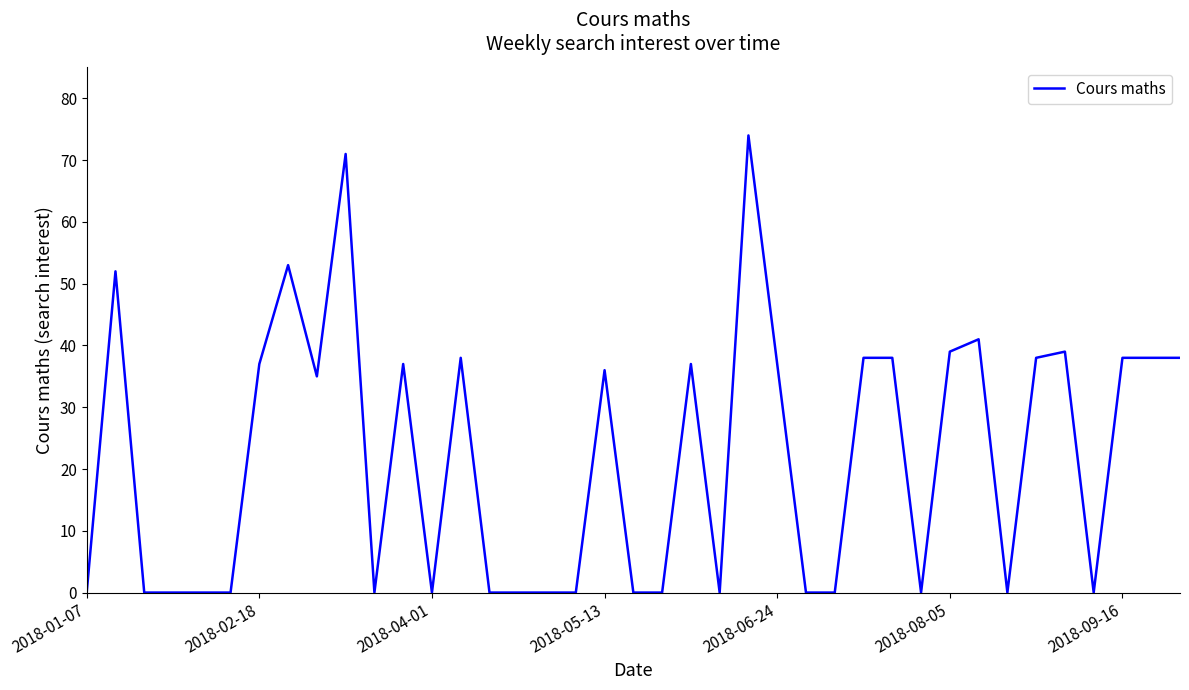

What is the difference between the maximum and minimum values?

74